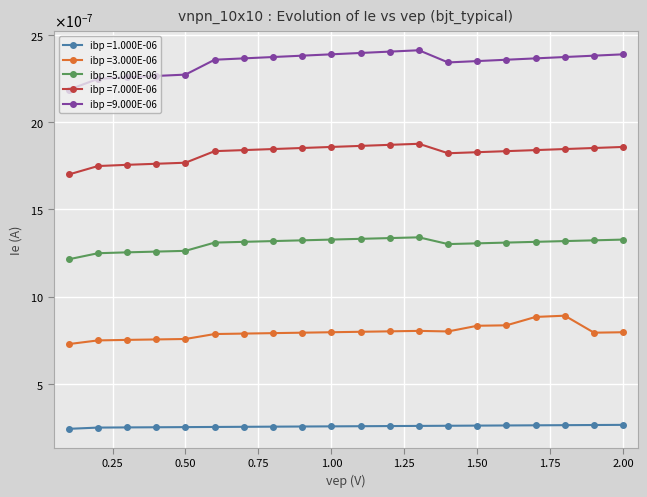

List the labels in order of ibp =7.000E-06 value, smallest first.

0.1, 0.2, 0.3, 0.4, 0.5, 1.4, 1.5, 0.6, 1.6, 0.7, 1.7, 0.8, 1.8, 0.9, 1.9, 1.0, 2.0, 1.1, 1.2, 1.3